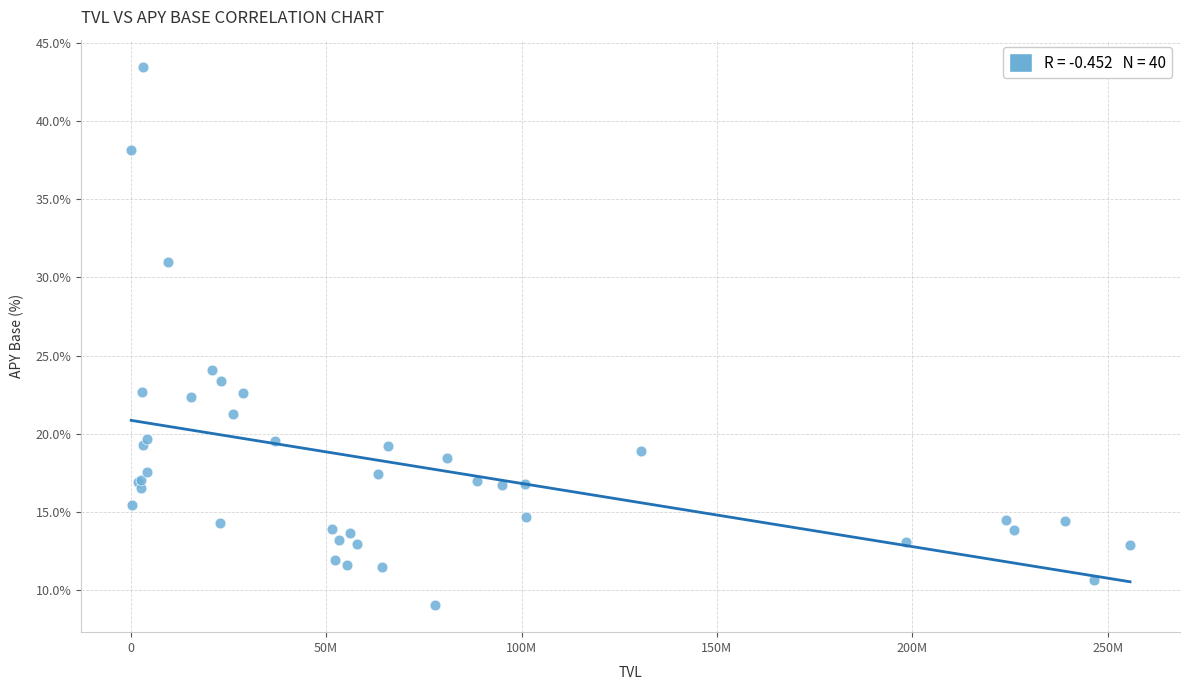

What Y value in the scatter plot is closest to 26?

24.1